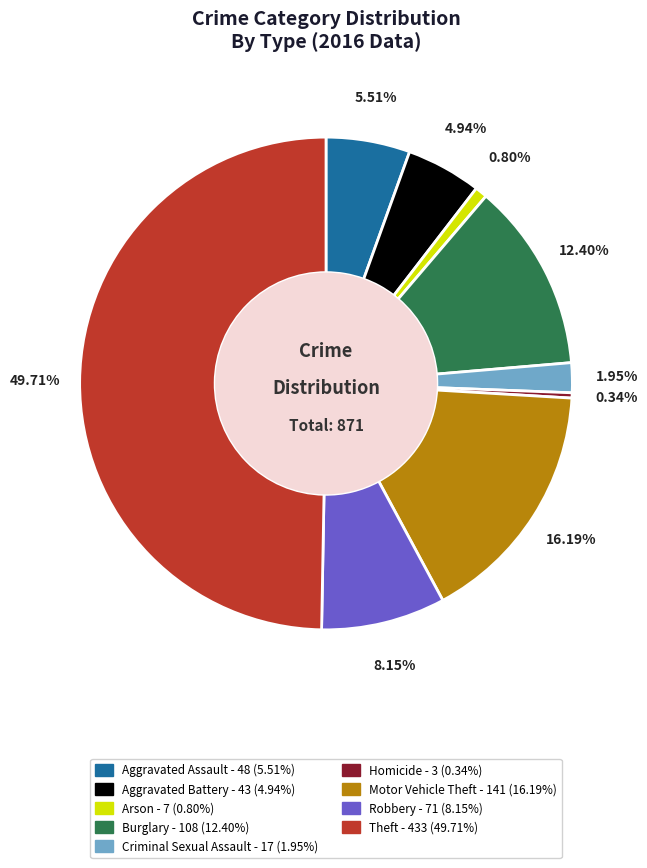

Does Homicide represent more than half of the total?

No